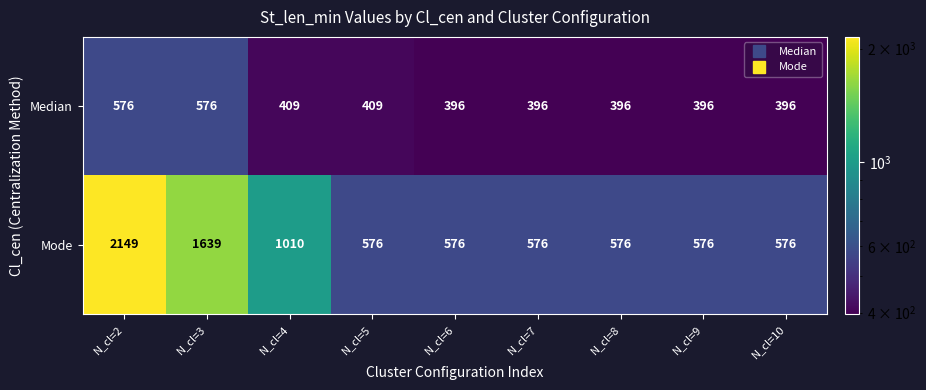

Which label corresponds to the largest value in the chart?

N_cl=2